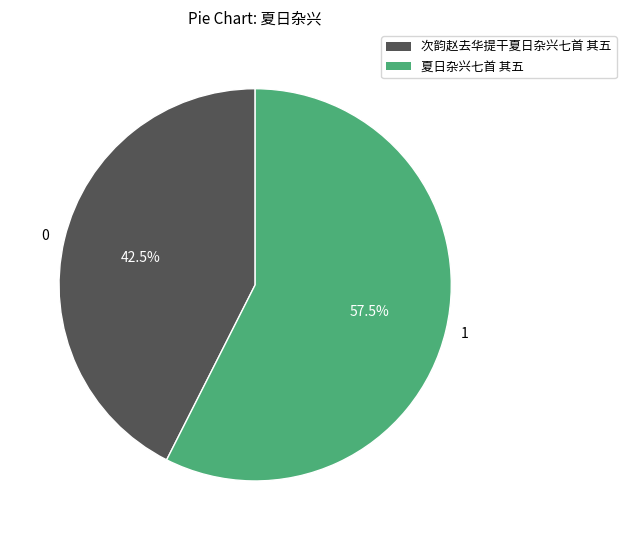

Do 次韵赵去华提干夏日杂兴七首 其五 and 夏日杂兴七首 其五 together represent more than half of the pie?

Yes